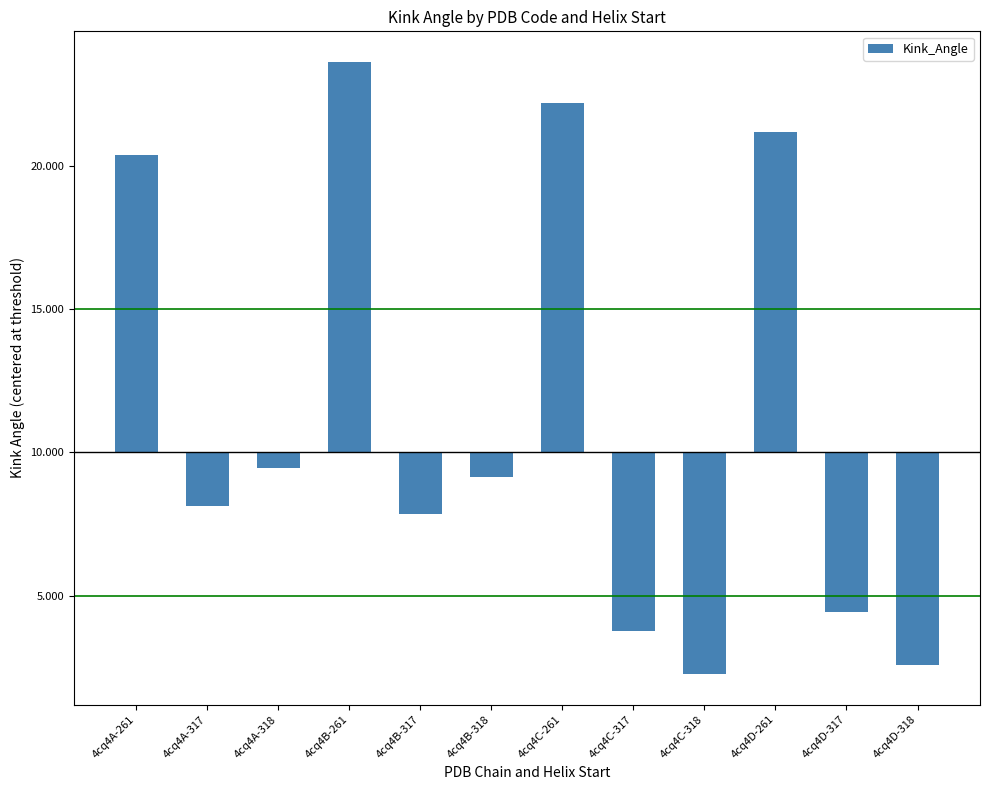

Does the chart contain any negative values?

Yes